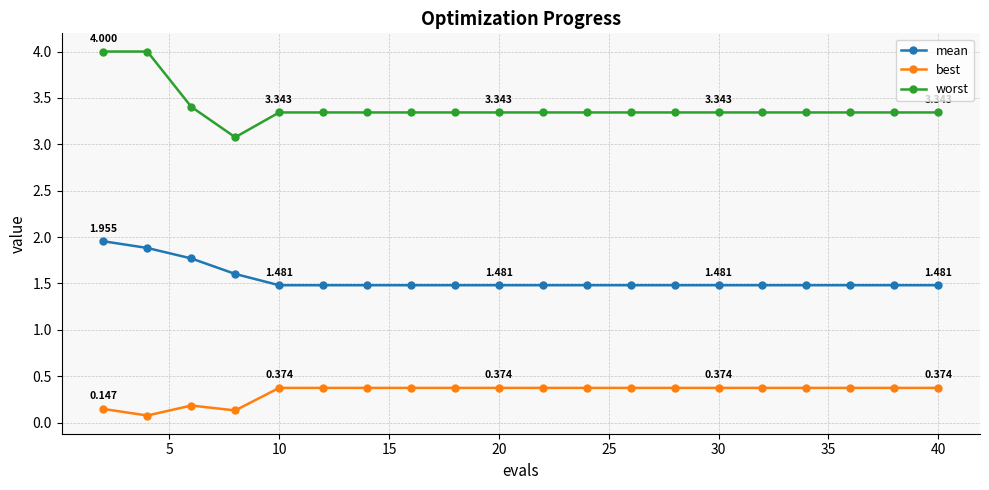

Which series has the largest range (max minus min)?

worst